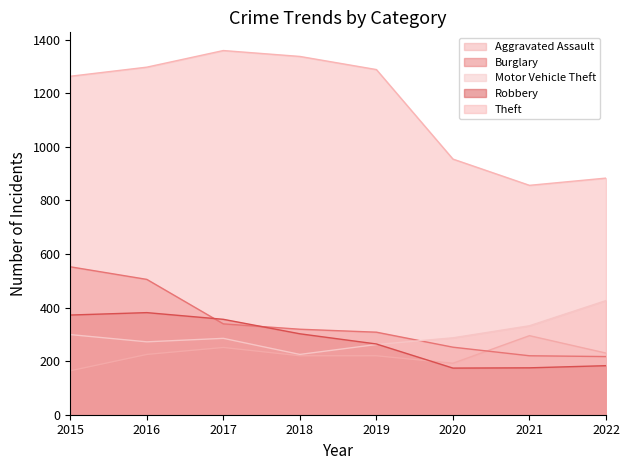

True or false: Robbery has more than 0 interior local peaks.

True